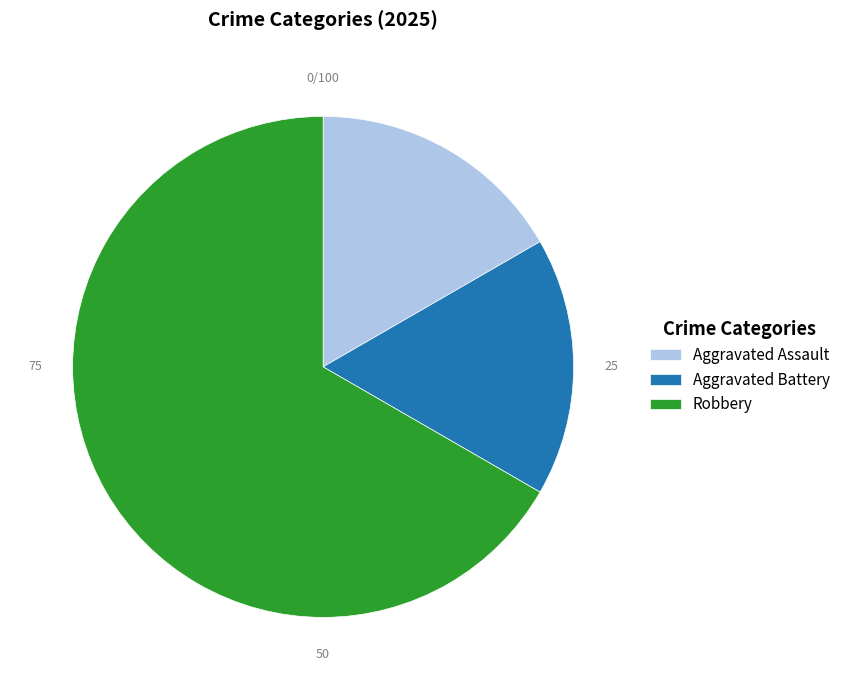

Is the sum of Aggravated Battery and Robbery greater than half?

Yes